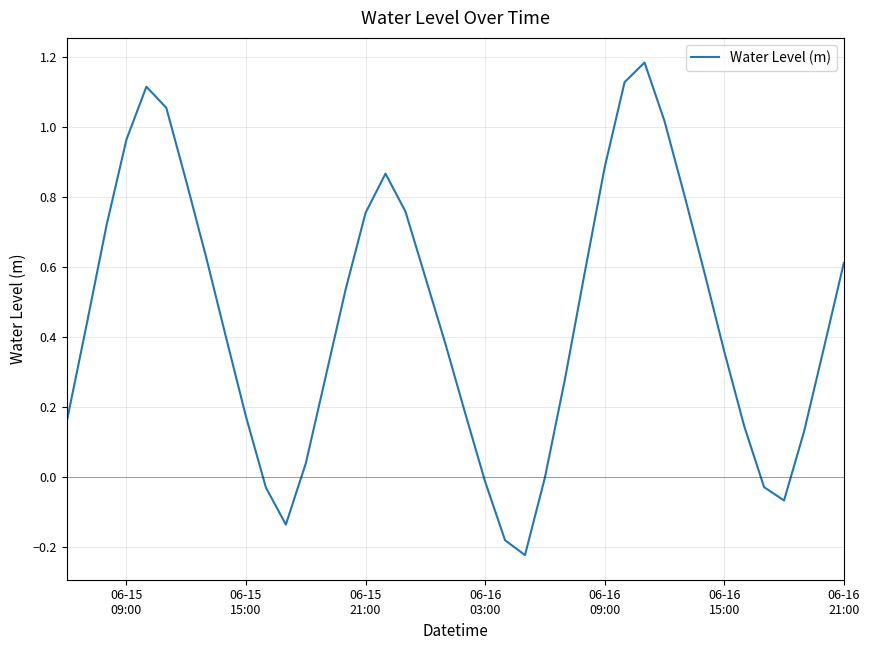

Count the number of data series in this chart.

1